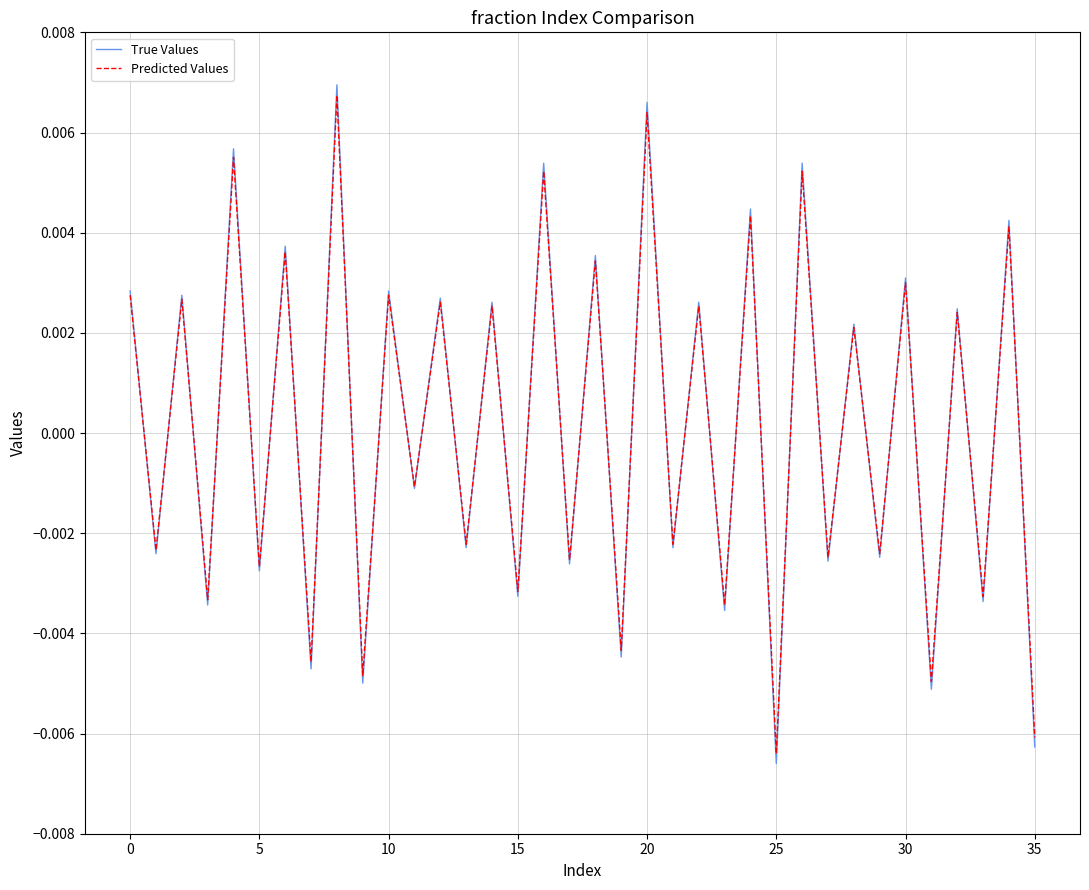

Which series has the widest spread of values?

True Values